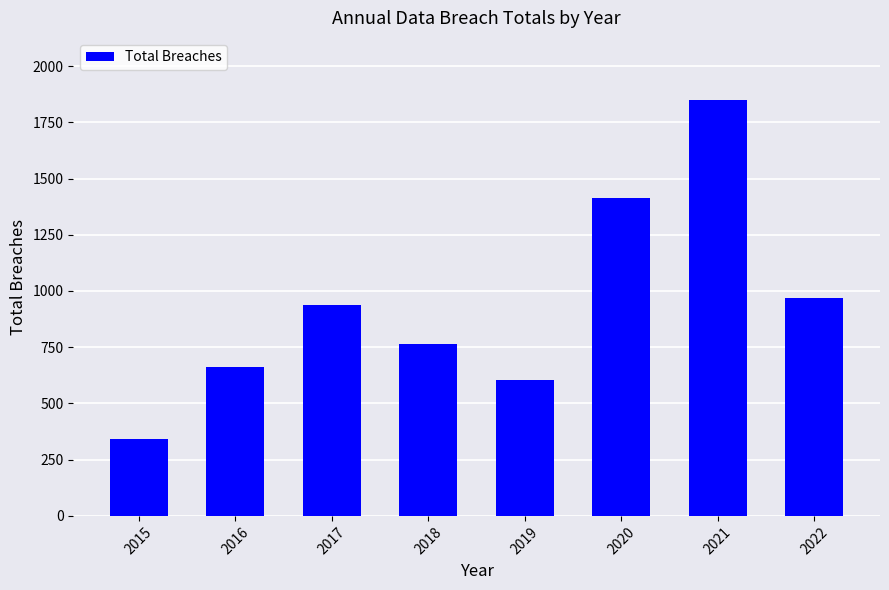

Are the bars grouped side by side (vs. stacked)?

No